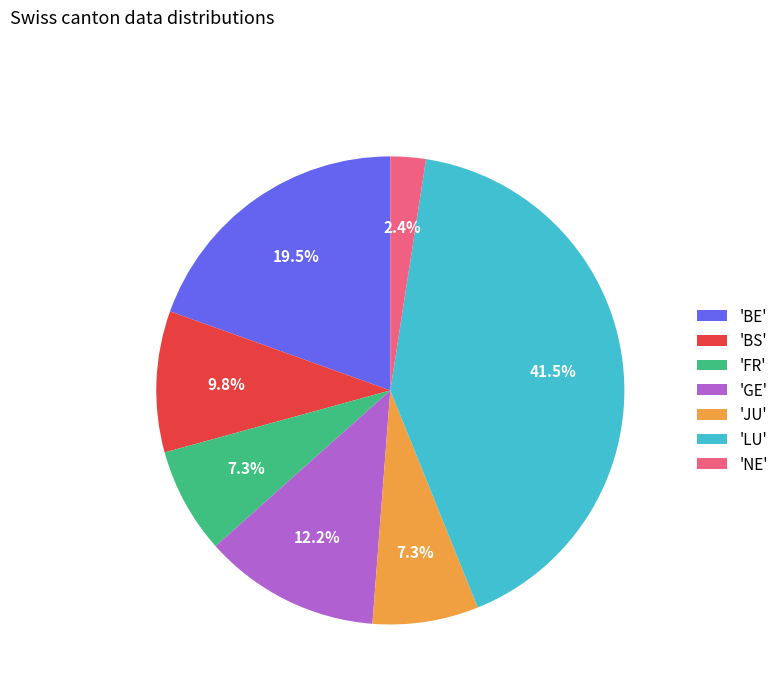

Does any single category account for the majority?

No